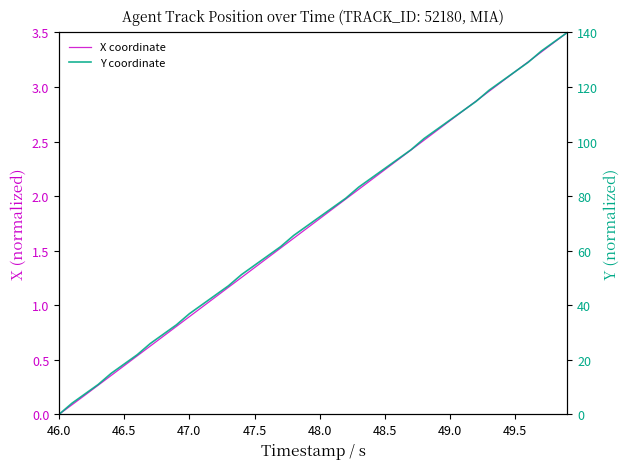

Count the number of data series in this chart.

2